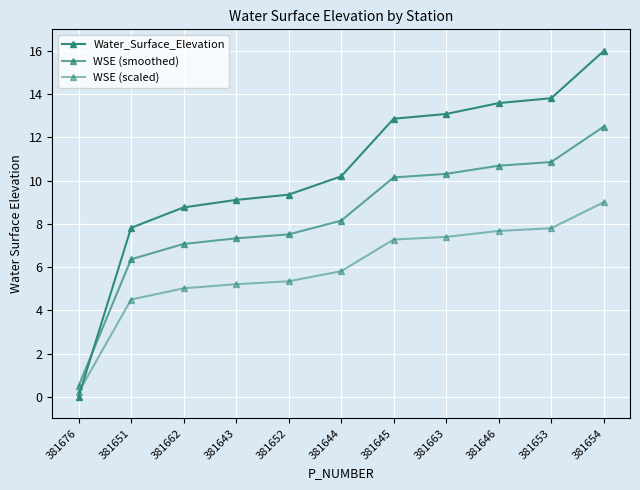

How many lines are shown in the chart?

3